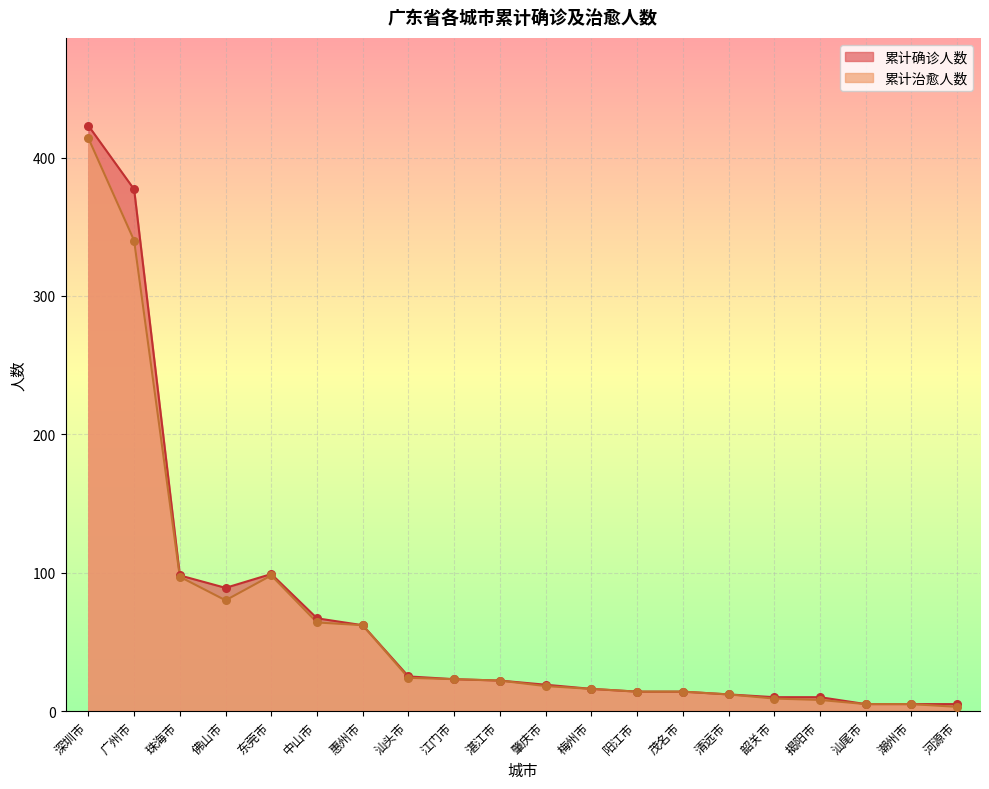

Which series has the largest Y range (max minus min)?

累计确诊人数